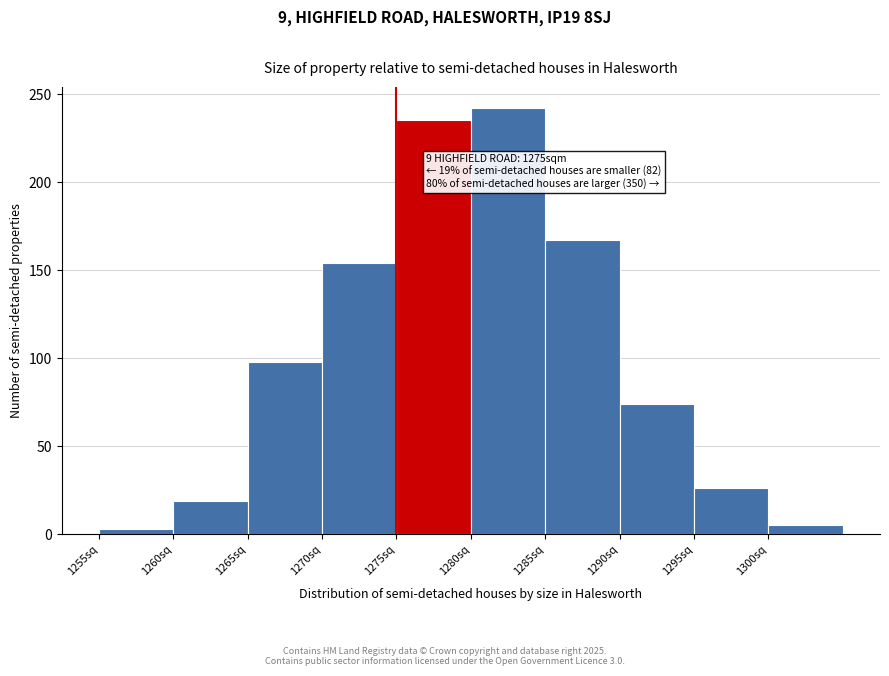

Over which range of the x-axis is the bar tallest?

1280 to 1285